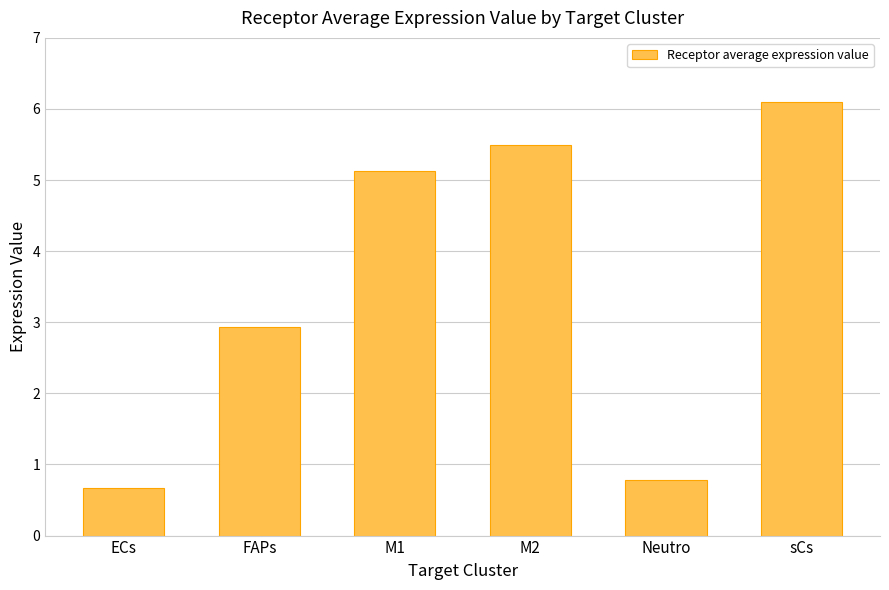

How many series are shown in this chart?

1